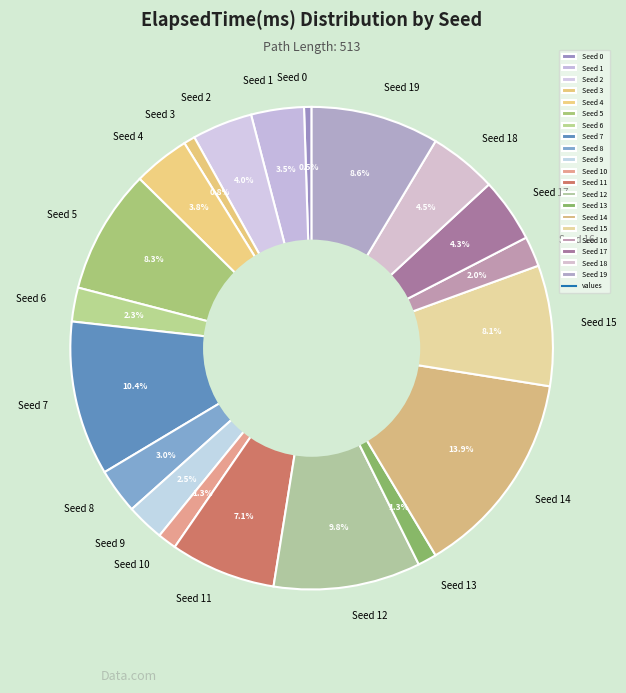

To the nearest percent, what is the difference between the Seed 13 and Seed 0 slice percentages?

1%